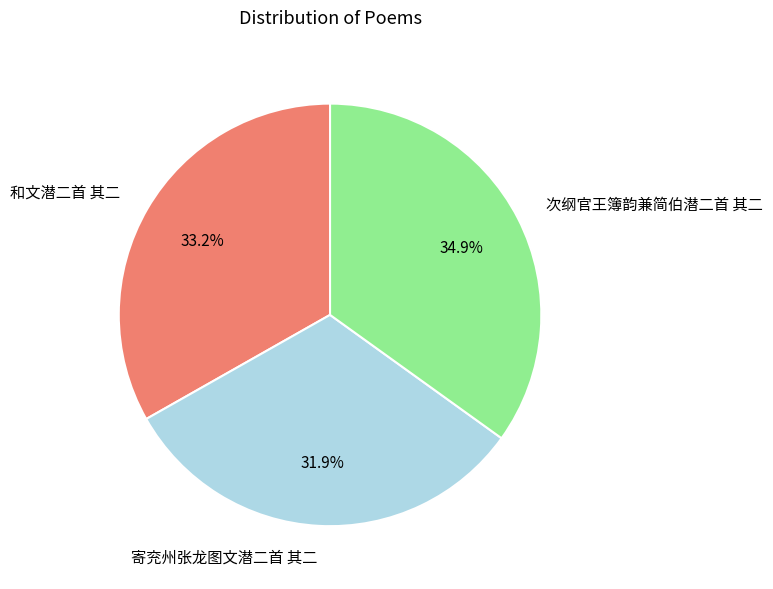

What percentage do 寄兖州张龙图文潜二首 其二 and 次纲官王簿韵兼简伯潜二首 其二 together represent?

66.8%